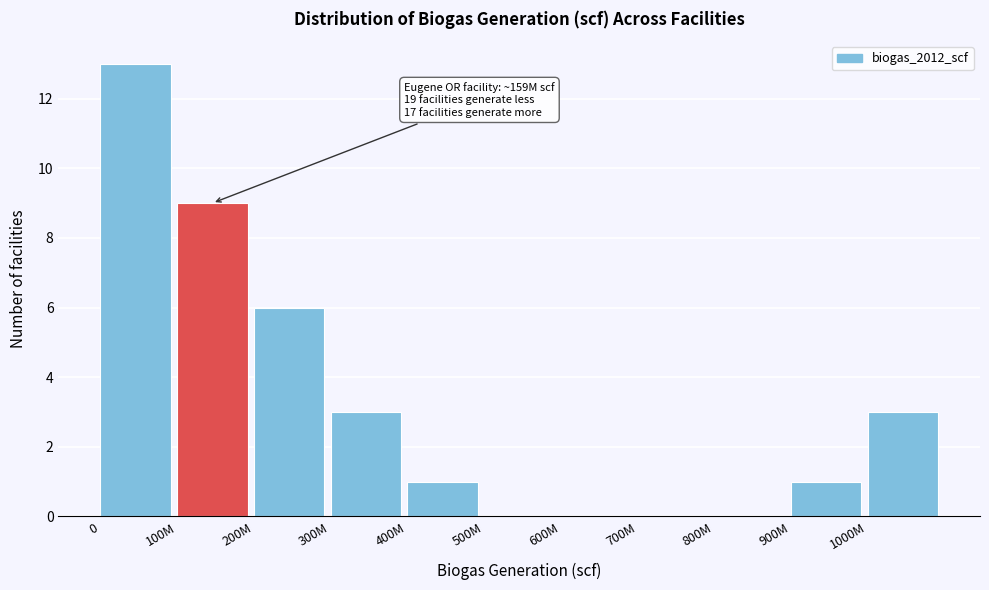

Reading left to right, transcribe all the data shown in this chart.

0=13	100M=9	200M=6	300M=3	400M=1	500M=0	600M=0	700M=0	800M=0	900M=1	1000M=3